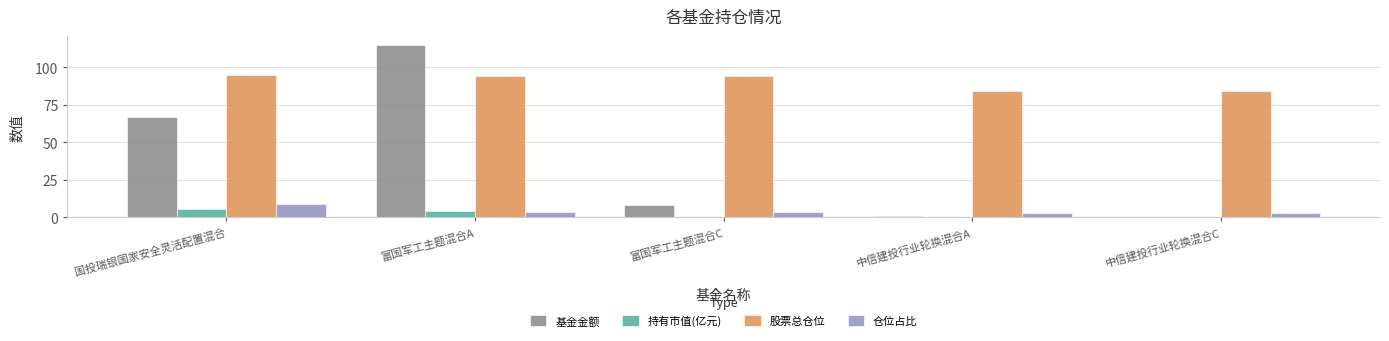

At which category is the sum across all series the highest?

富国军工主题混合A